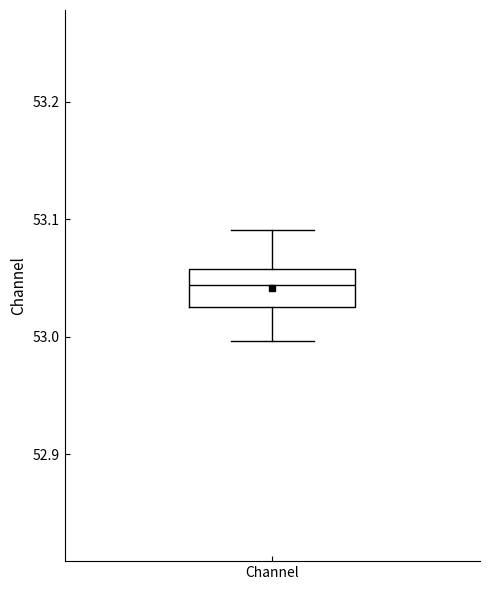

Read this box plot against the y-axis: the position of the median line, the range covered by the box, and the ends of both whiskers. The values are not printed on the chart, so give them approximately, as read against the axis.

median 53.04, box 53.03 to 53.06, whiskers 53.00 to 53.09